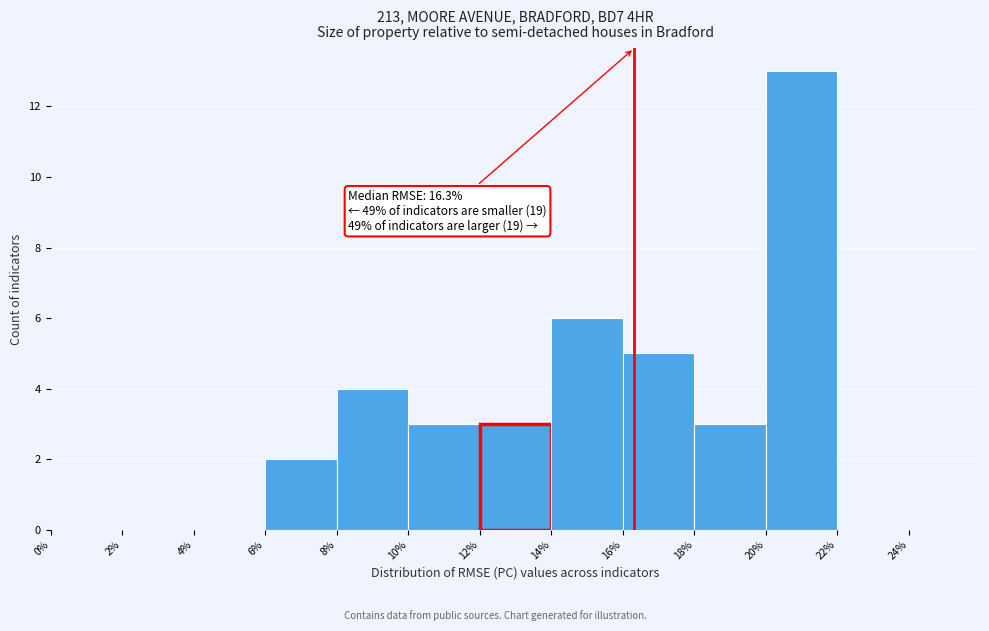

Over which range of the x-axis is the bar tallest?

20% to 22%